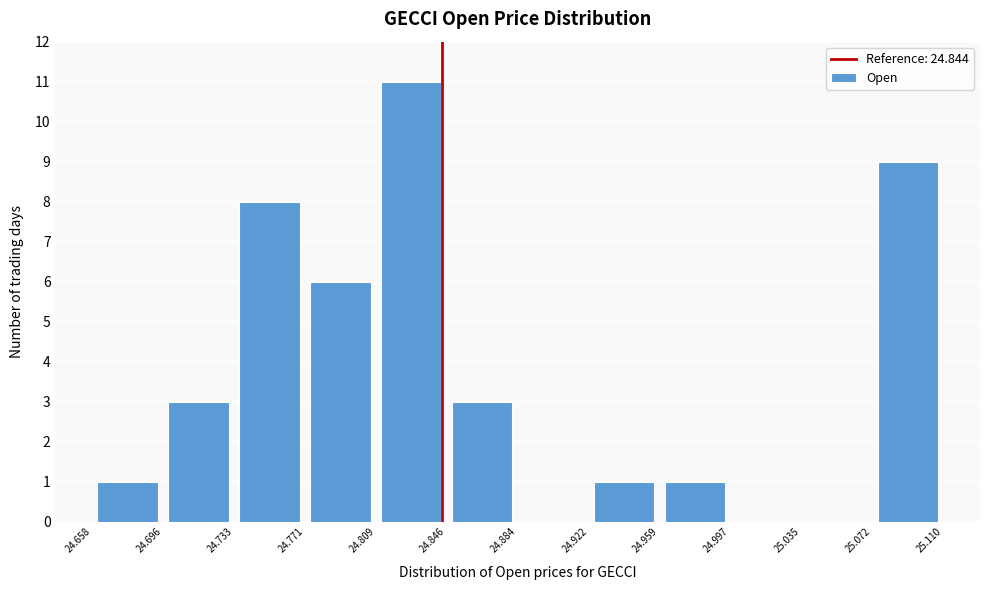

Over which range of the x-axis is the bar tallest?

24.809 to 24.846